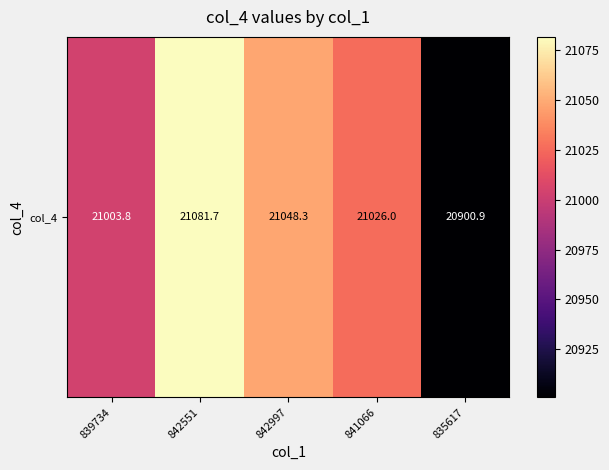

List the labels in order of value, largest first.

842551, 842997, 841066, 839734, 835617